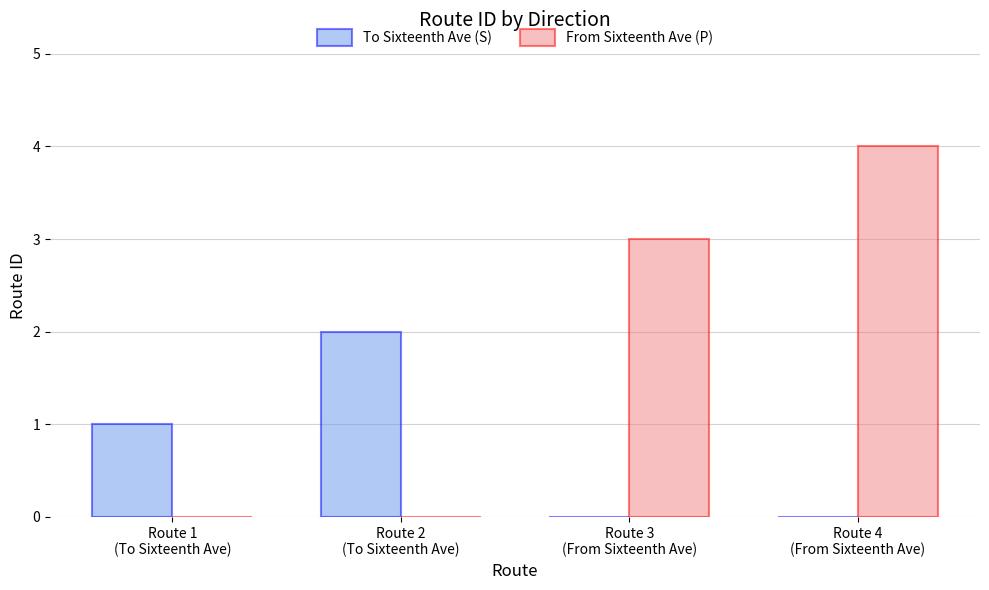

At which category is the sum across all series the highest?

Route 4
(From Sixteenth Ave)